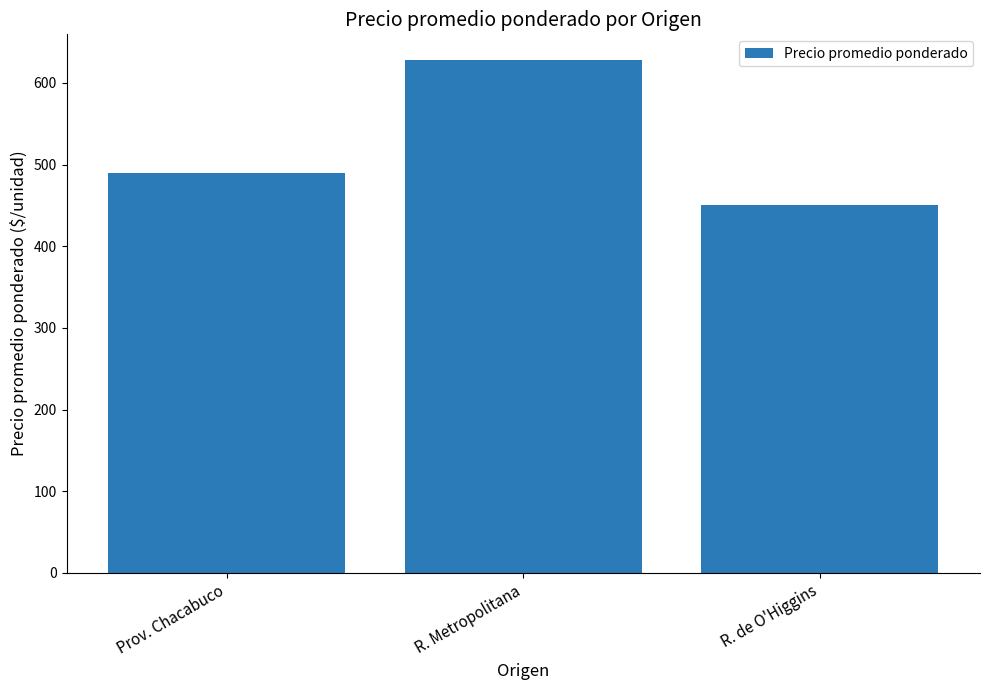

True or false: the data shows 214 at R. de O'Higgins.

False